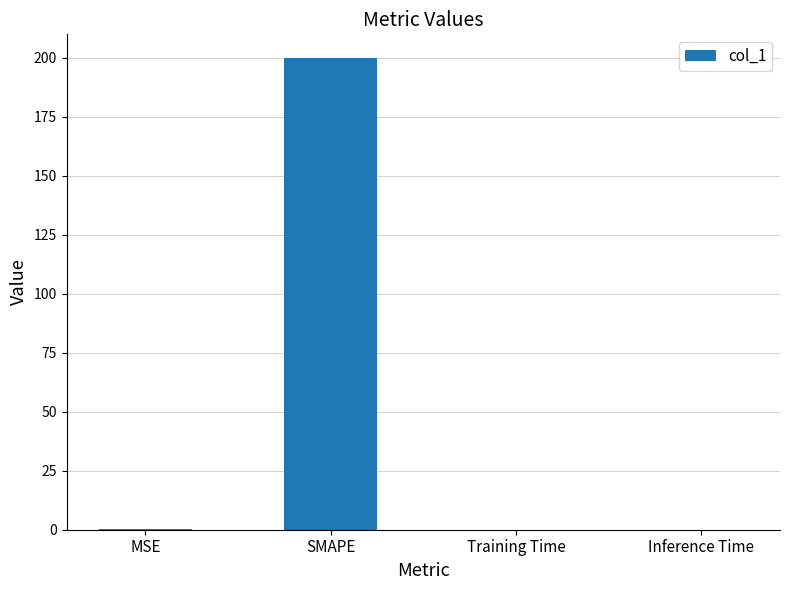

Which category has the highest value across all series?

SMAPE